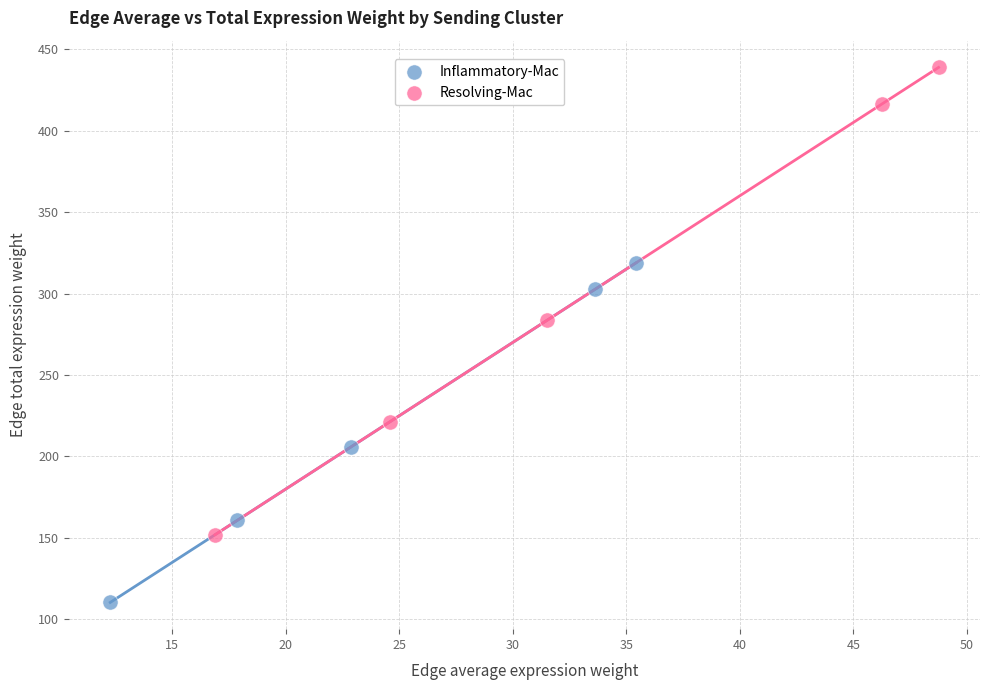

Which series has the widest spread of Y values?

Resolving-Mac